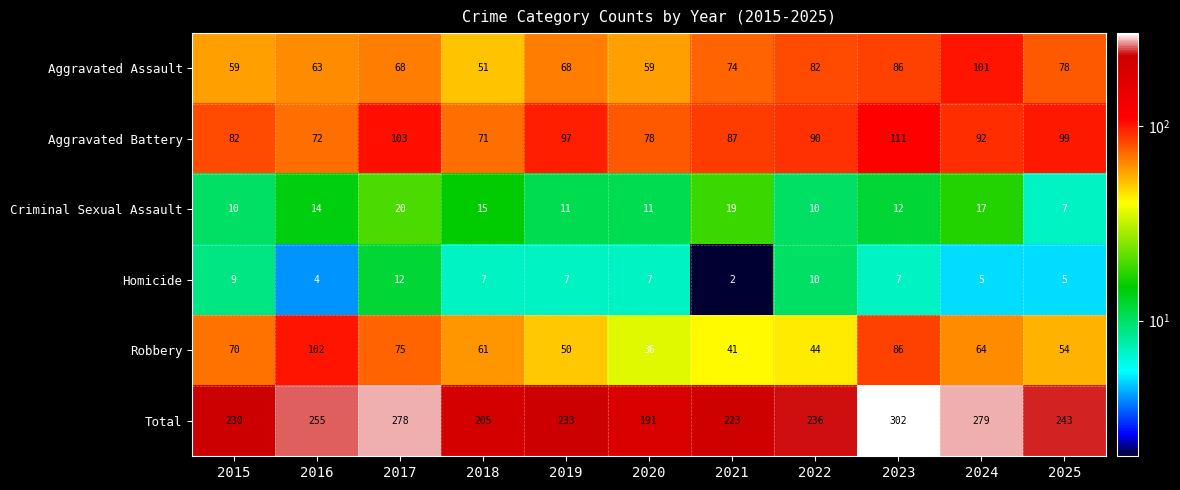

Which series has the largest range (max minus min)?

Total